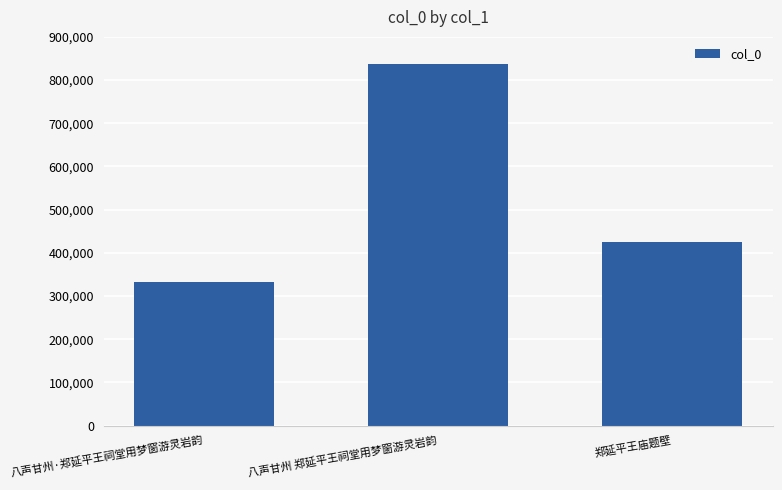

Count the values in the range 332967 to 836138.

3